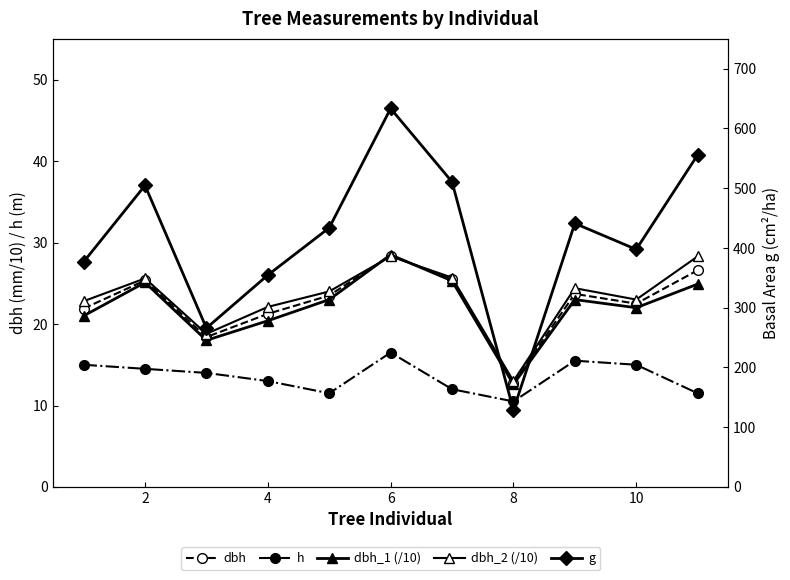

How many data points in g are less than 433?

5